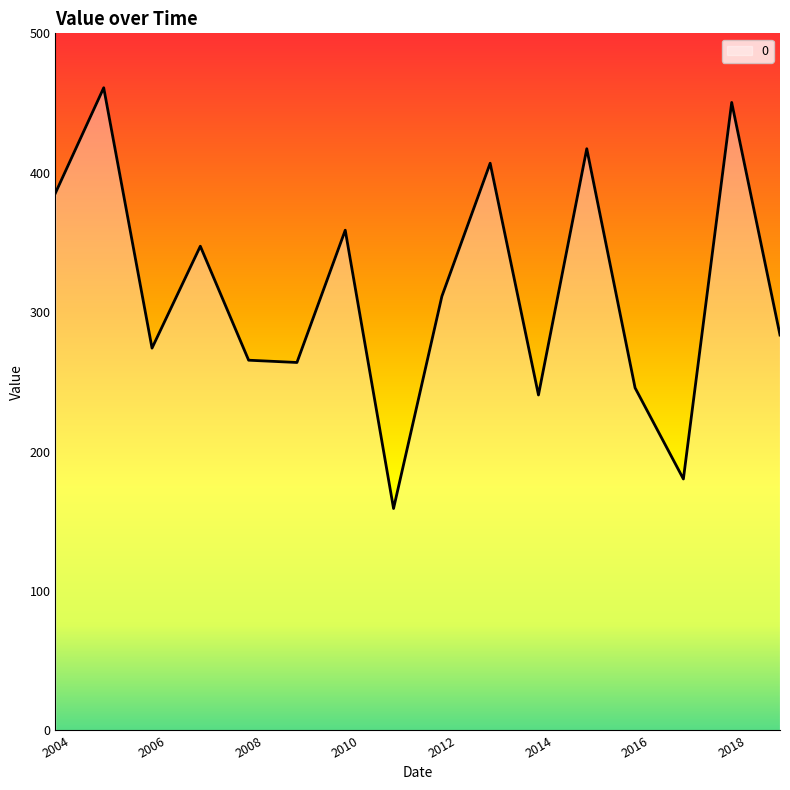

How many distinct data groups are displayed?

1